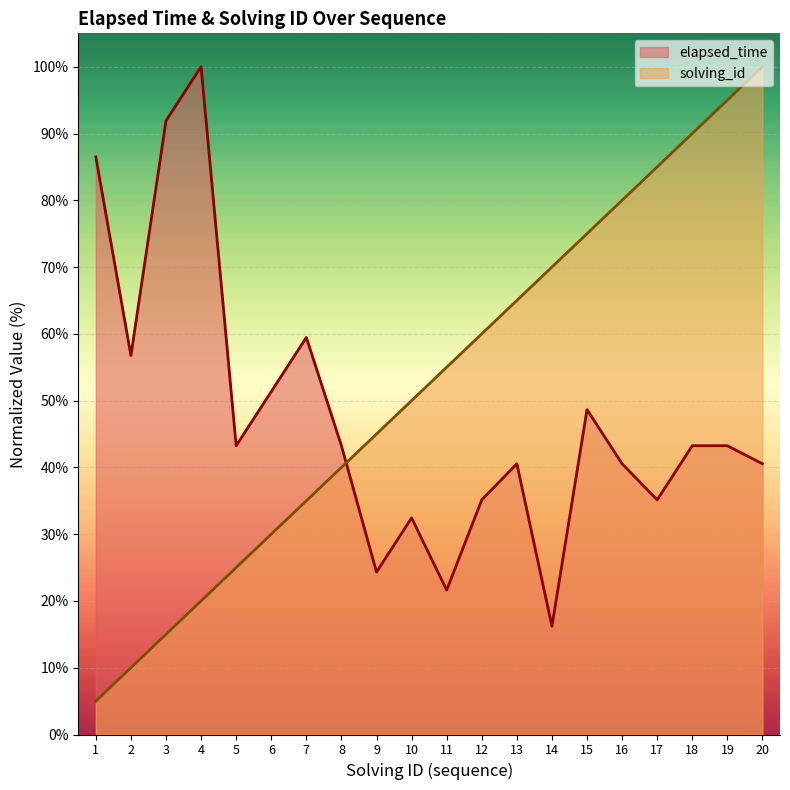

True or false: elapsed_time has a value of 24.3 at 9.

True